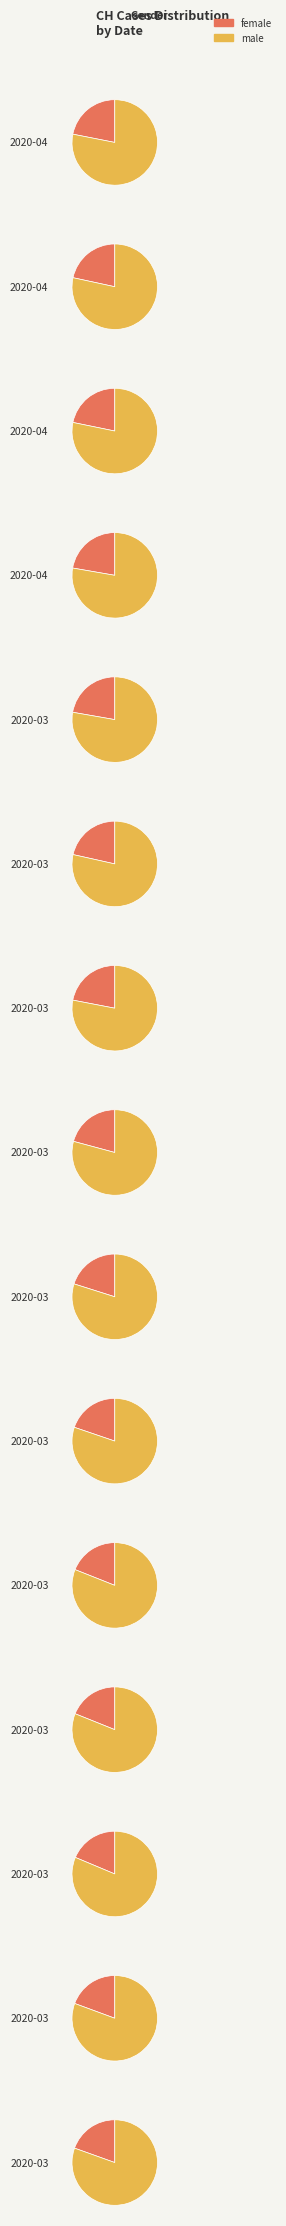

Rank the series by their average value, from highest to lowest.

male, female